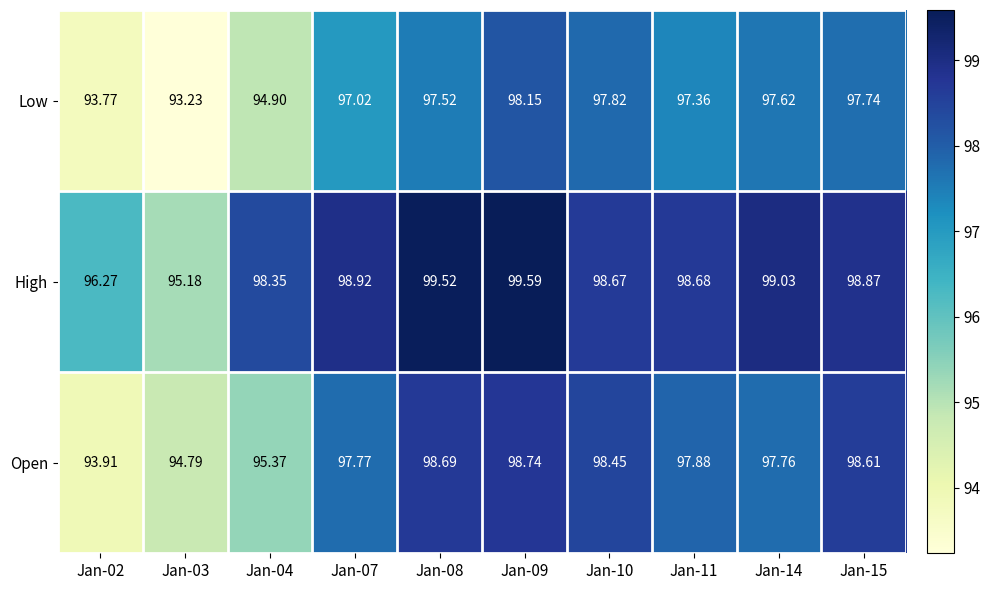

Rank the series by their average value, from highest to lowest.

High, Open, Low